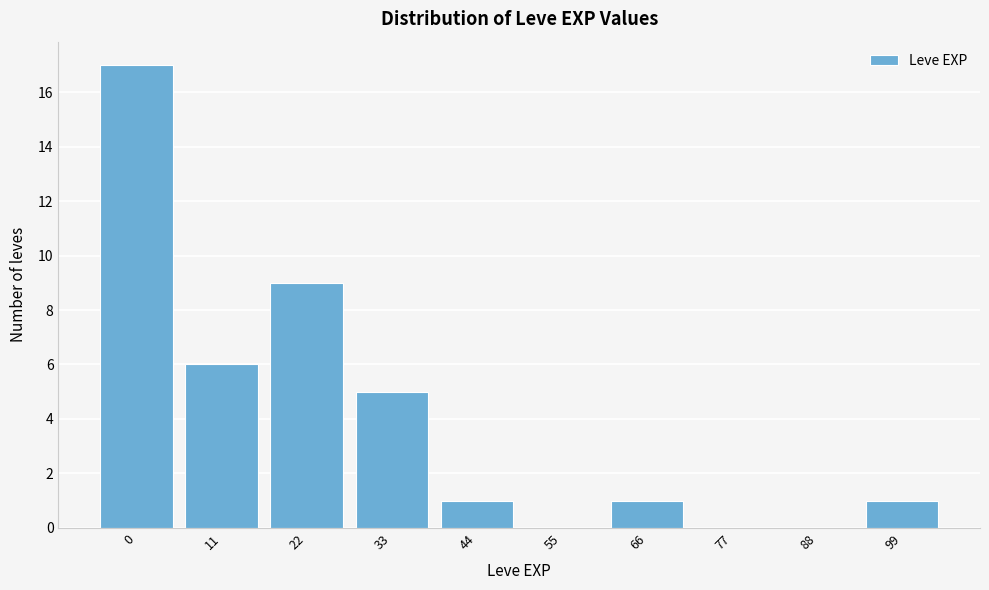

Reading right to left, what are all the values shown in this chart?

99=1	88=0	77=0	66=1	55=0	44=1	33=5	22=9	11=6	0=17